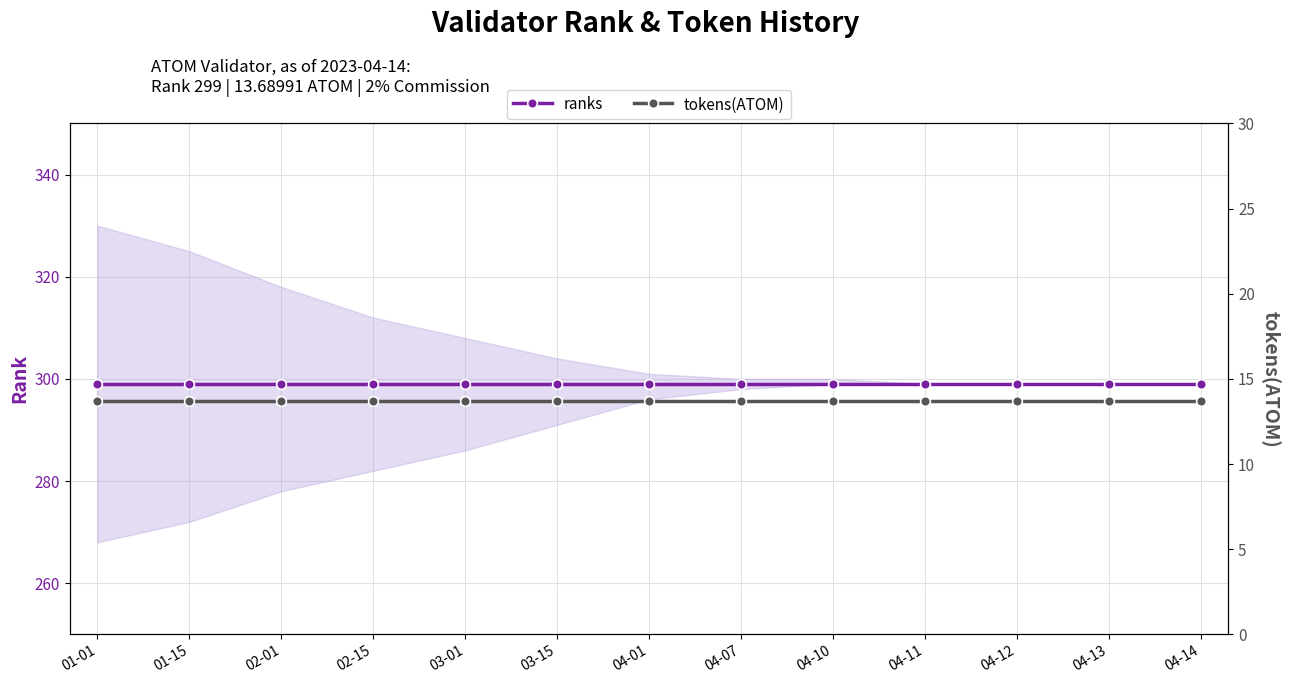

True or false: ranks has a value of 299.0 at 02-01.

True